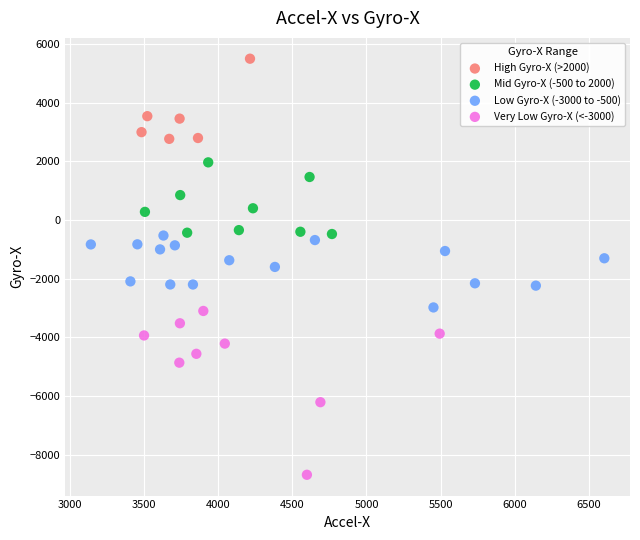

Which series has the largest Y range (max minus min)?

Very Low Gyro-X (<-3000)